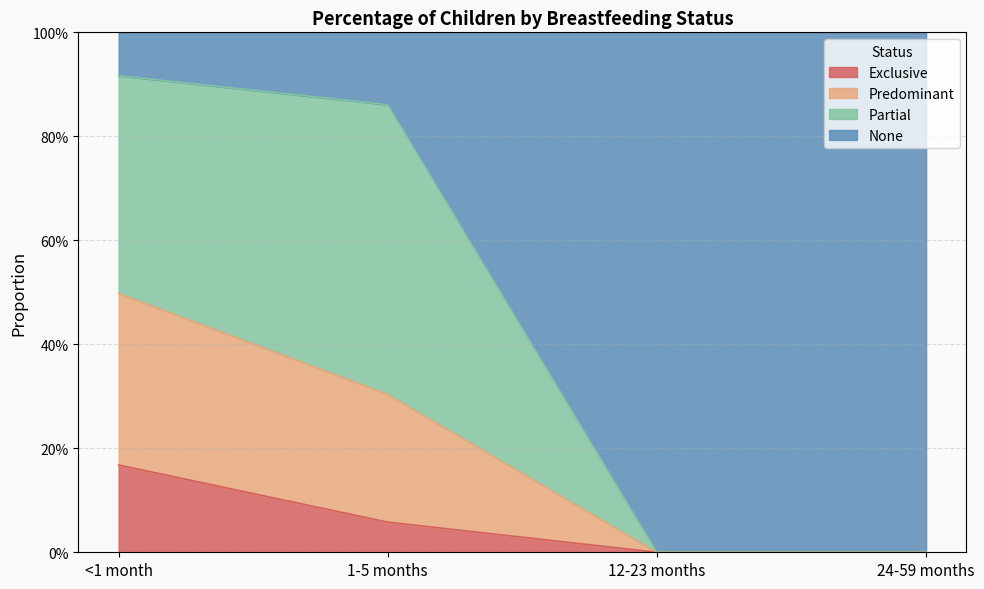

Count the Exclusive values in the range 0 to 1.

4